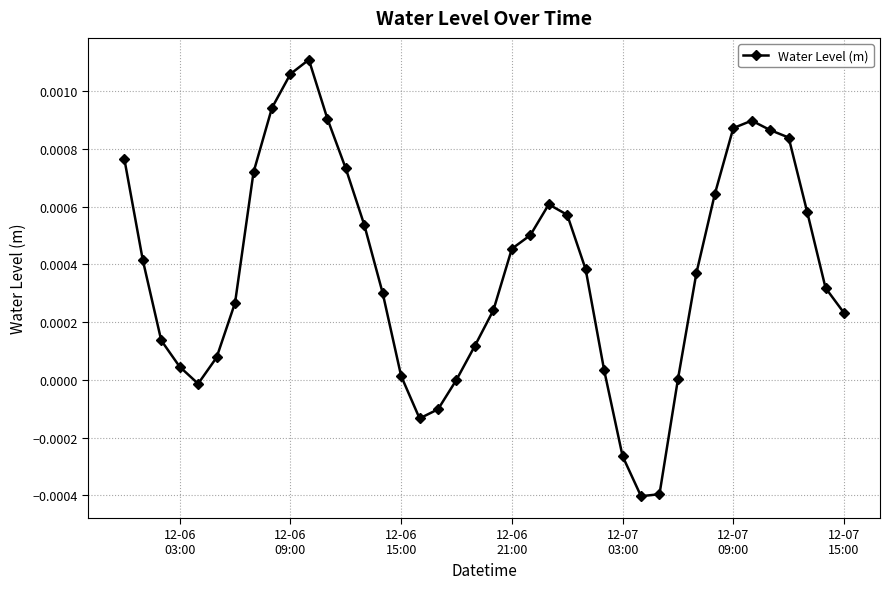

True or false: there are more than 2 points higher than both neighbors.

True